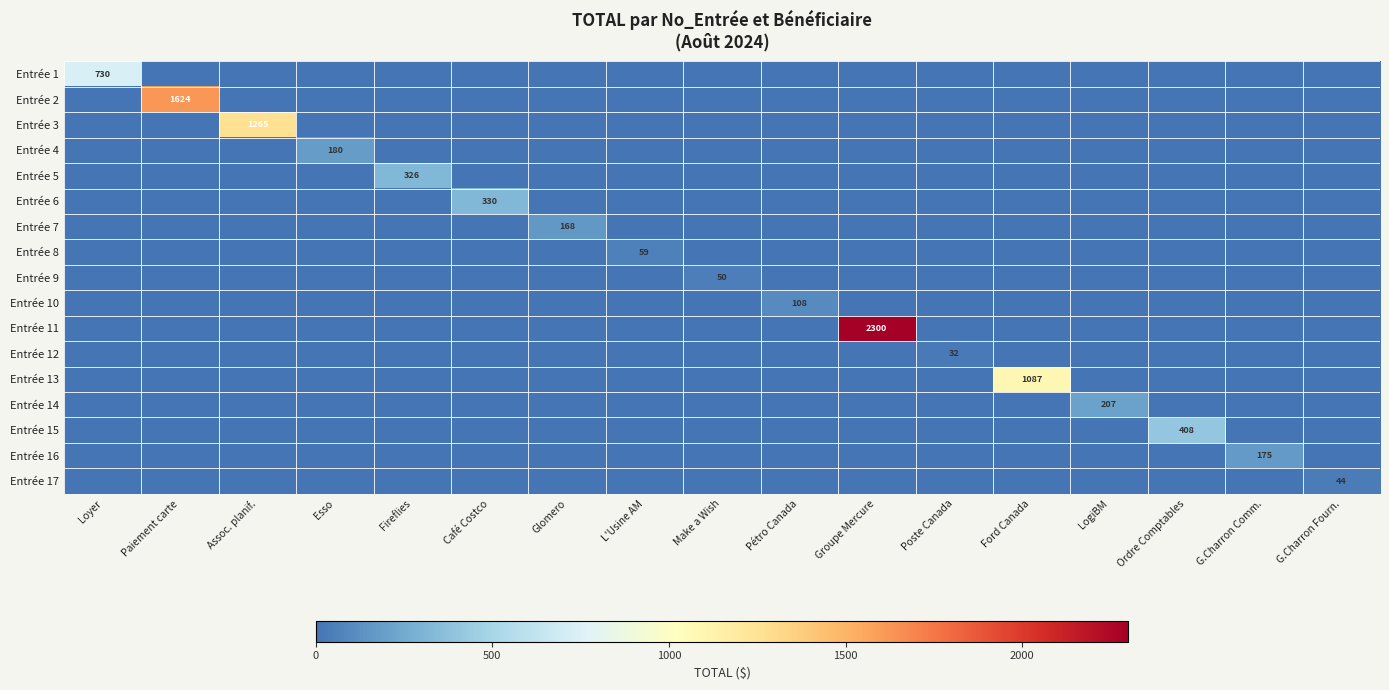

Is it true that Entrée 2 equals 1624.1 at Paiement carte?

True